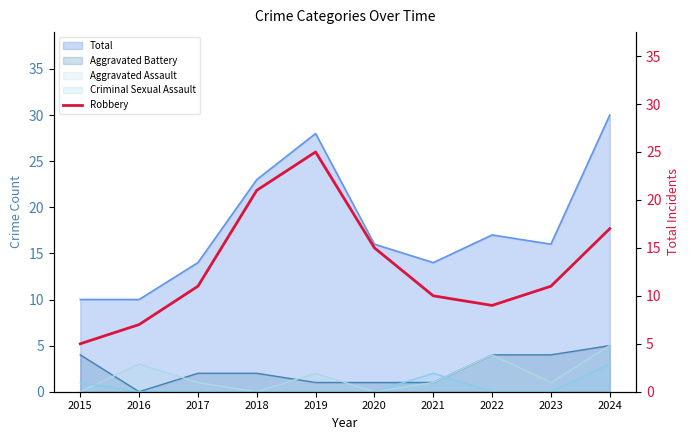

What is the highest value of the Aggravated Battery series?

5